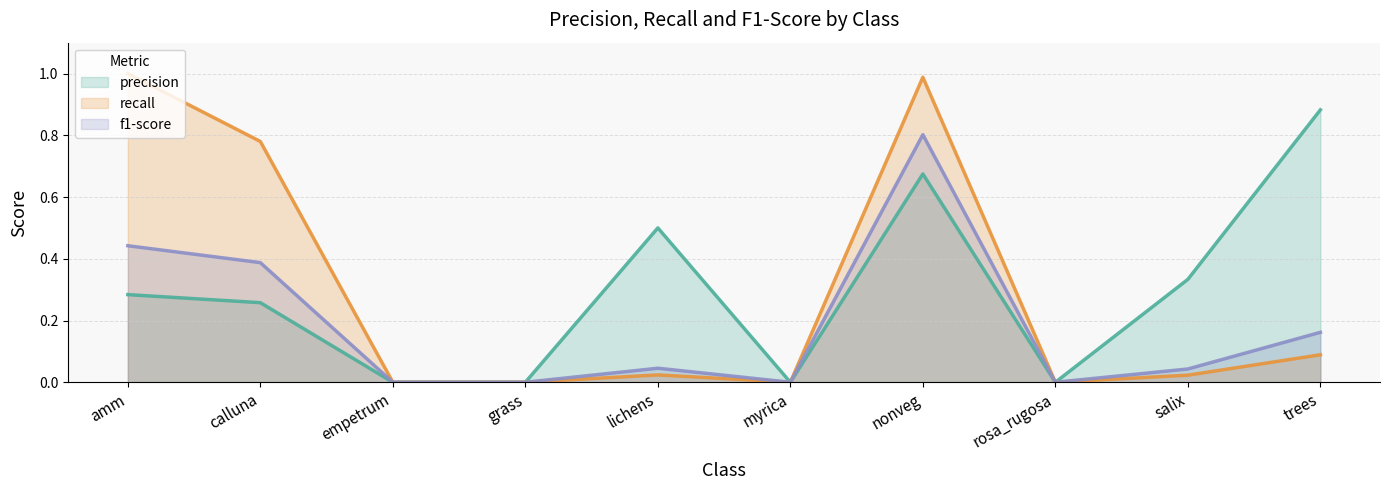

At which category is the sum across all series the highest?

nonveg